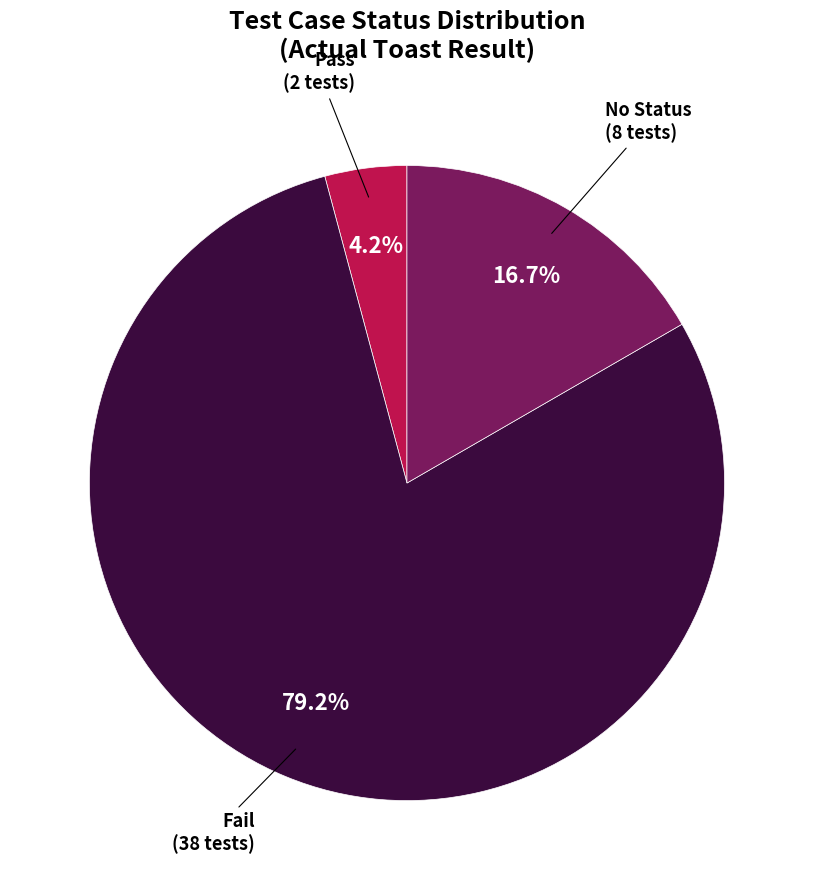

How many segments does this pie chart have?

3